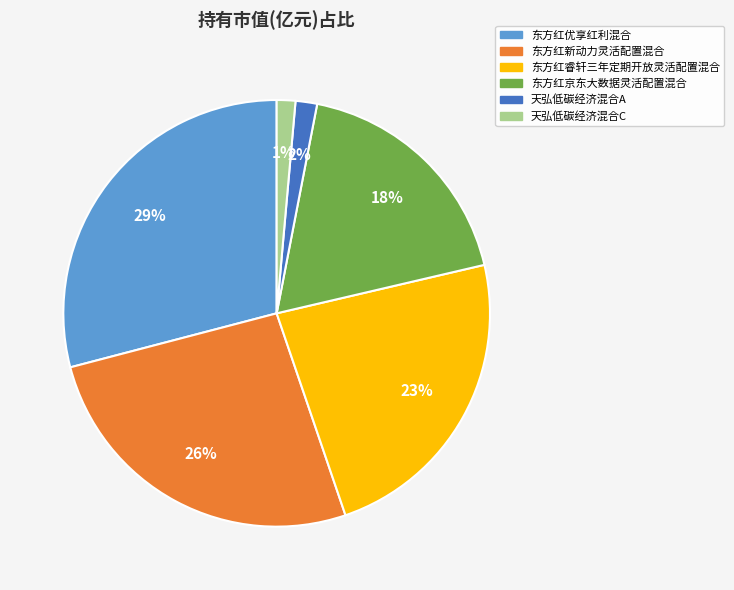

Which has a higher value, 东方红新动力灵活配置混合 or 东方红京东大数据灵活配置混合?

东方红新动力灵活配置混合